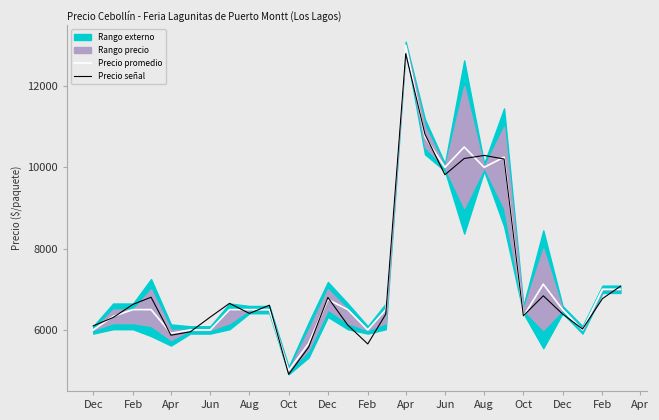

What is the value of the Precio señal point at the 7th from the left?

6099.3